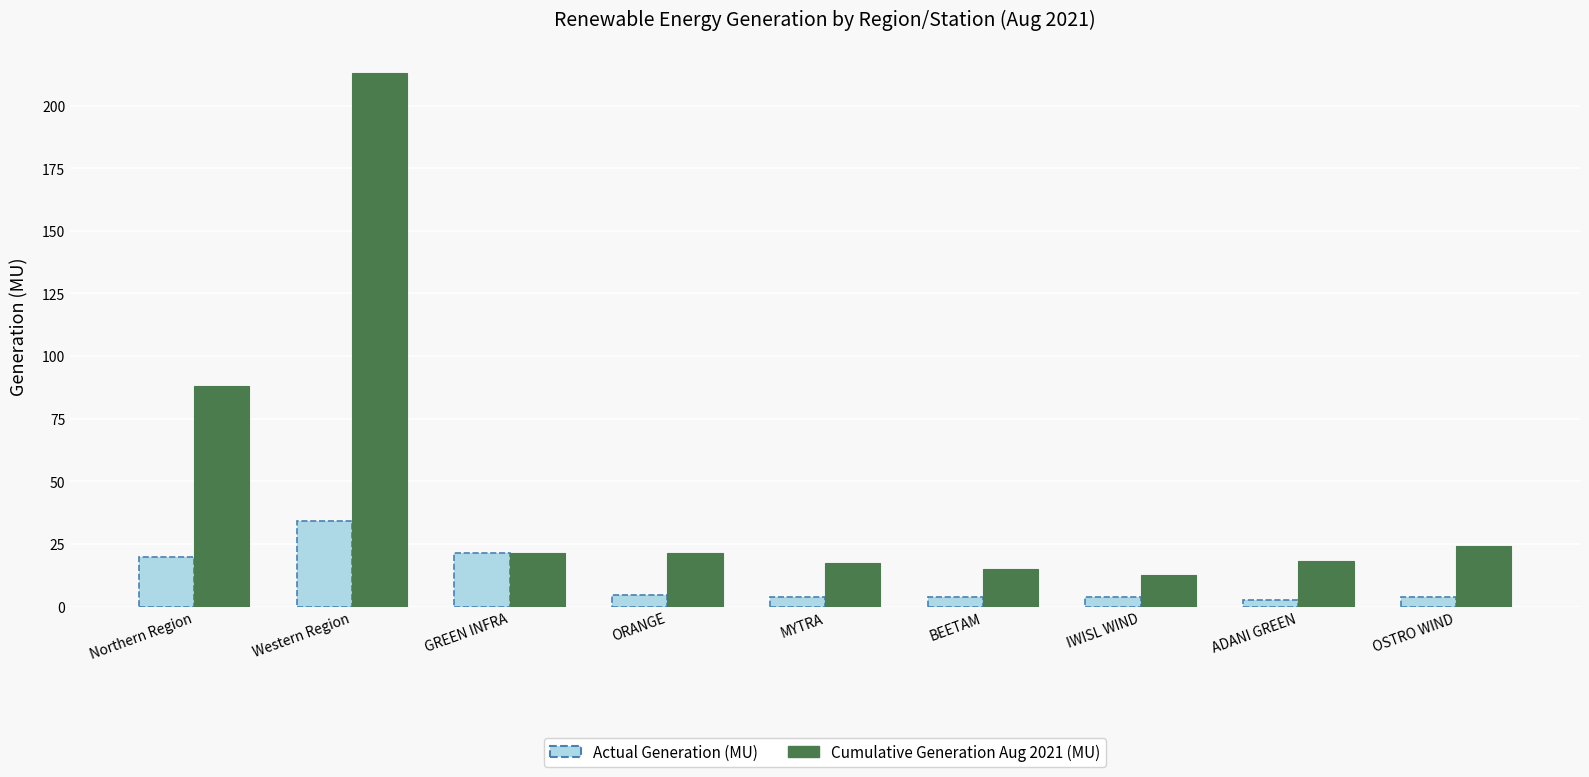

How many groups of bars are there?

9